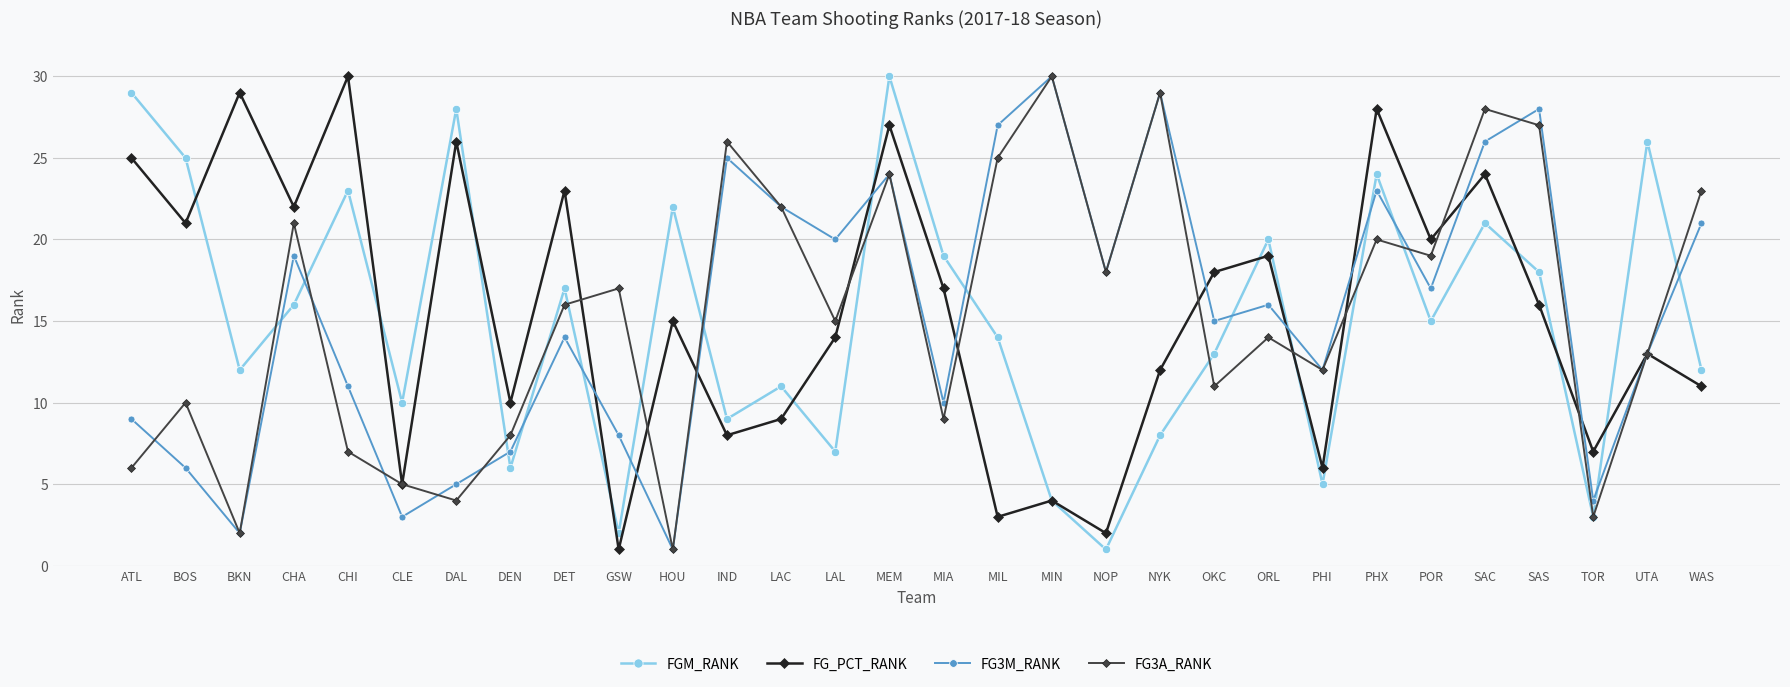

The FG3M_RANK series shows 6 at BOS. True or false?

True